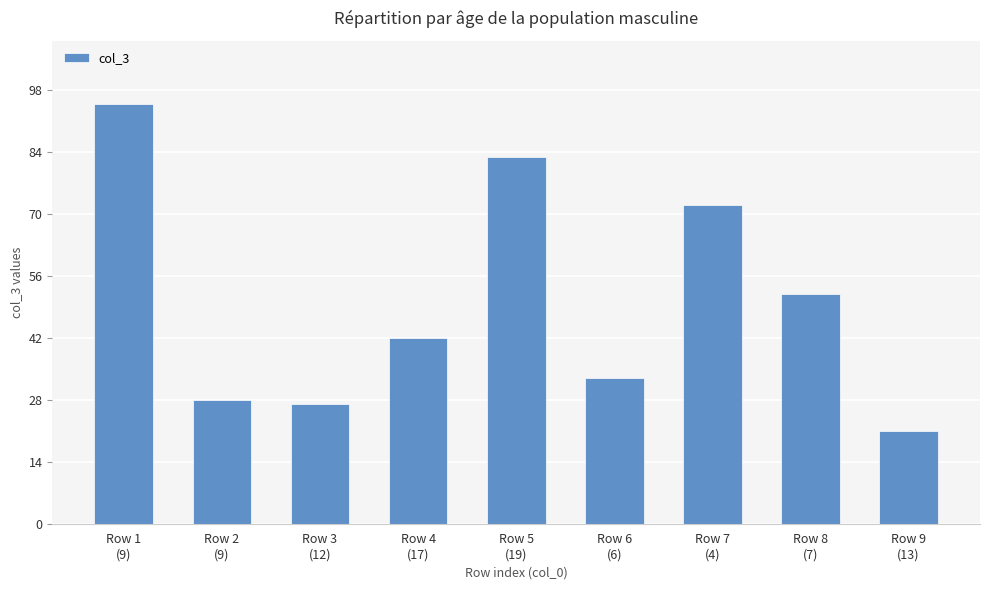

Approximately how many times larger is the value at Row 1
(9) compared to Row 8
(7)?

1.8